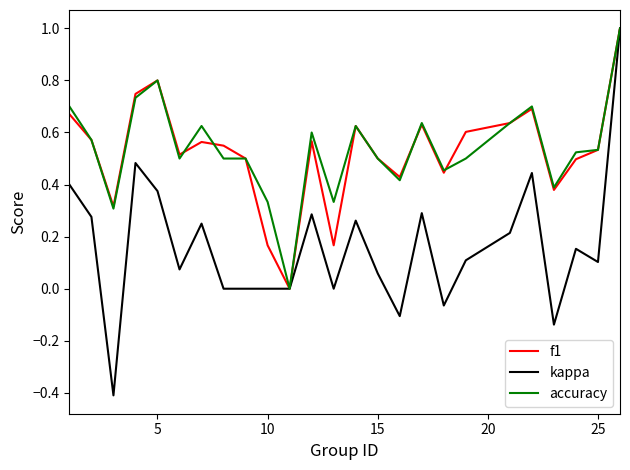

What is the lowest value of the kappa series?

-0.4